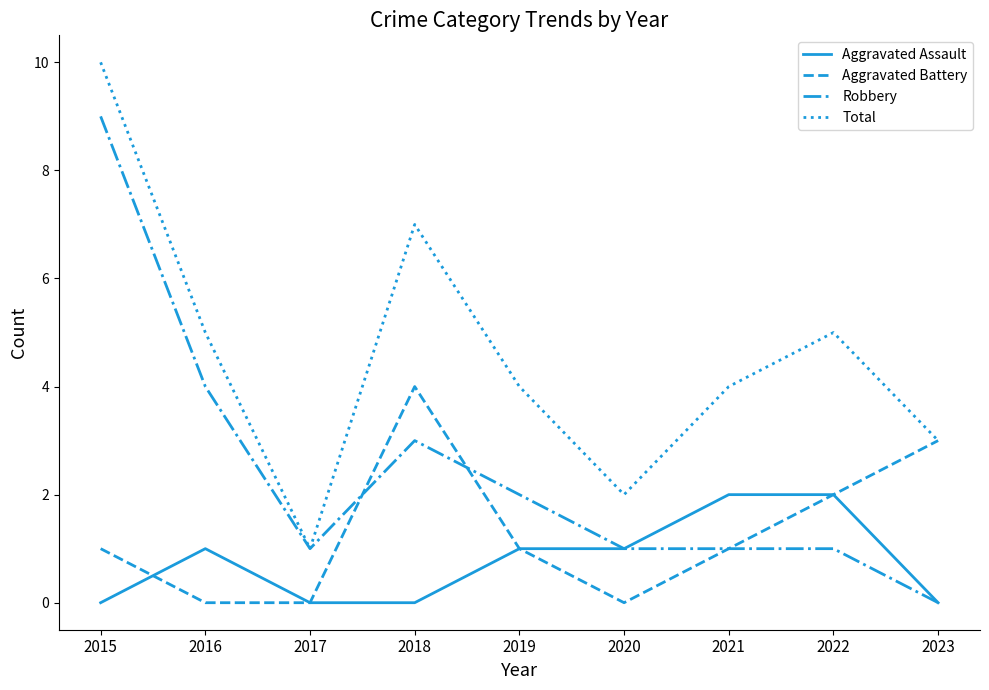

What is the difference between the maximum and minimum values in the Robbery series?

9